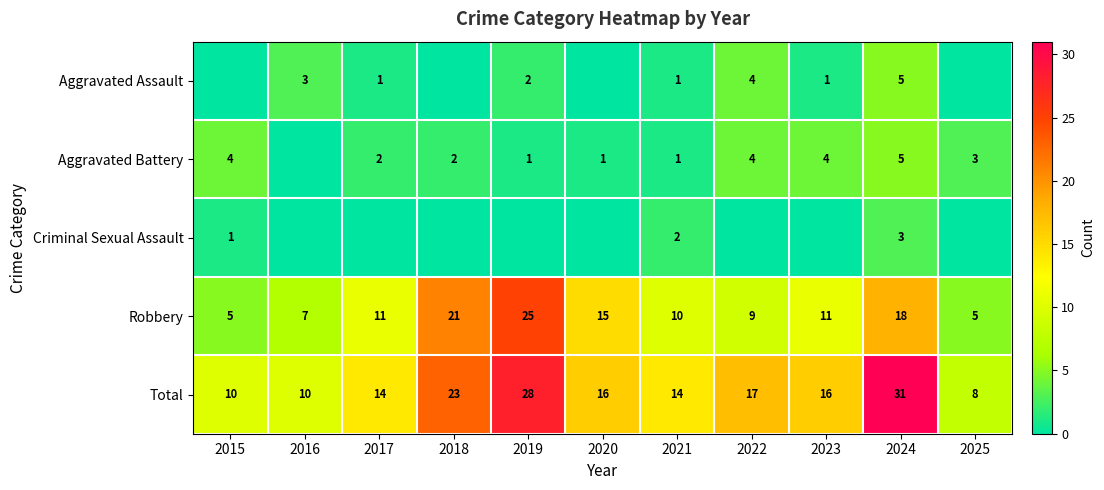

What is the sum of the Total values at 2022 and 2020?

33